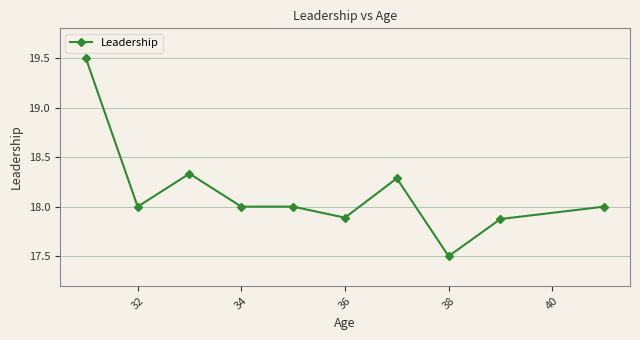

What is the value of the 5th point from the left?

18.0